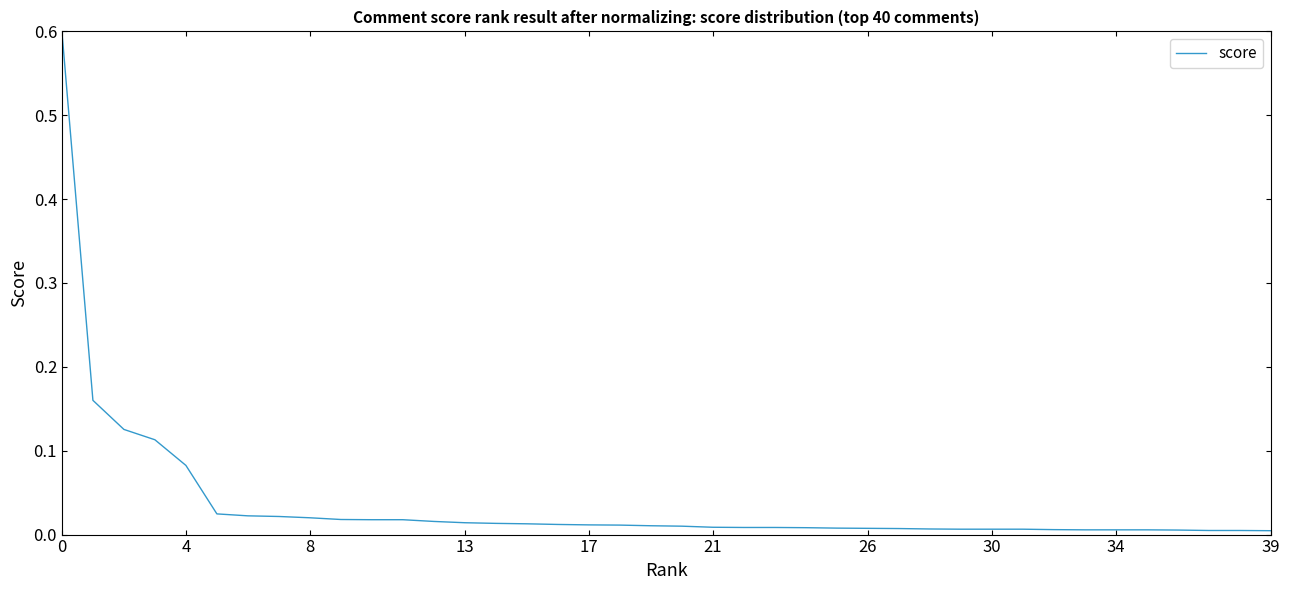

What is the difference between the maximum and minimum values?

0.6